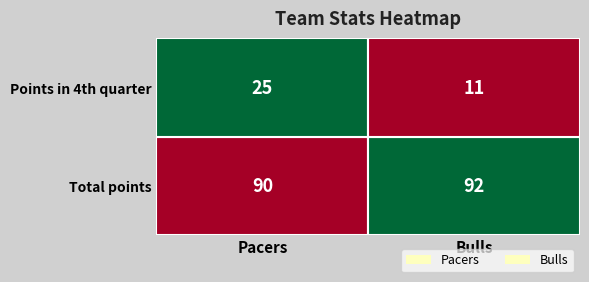

True or false: Pacers has a value of 90 at 0.

True